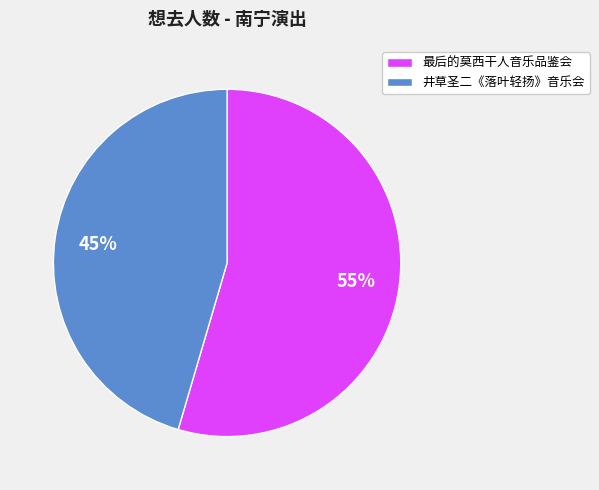

To the nearest percent, what percentage of the pie is 井草圣二《落叶轻扬》音乐会?

45%